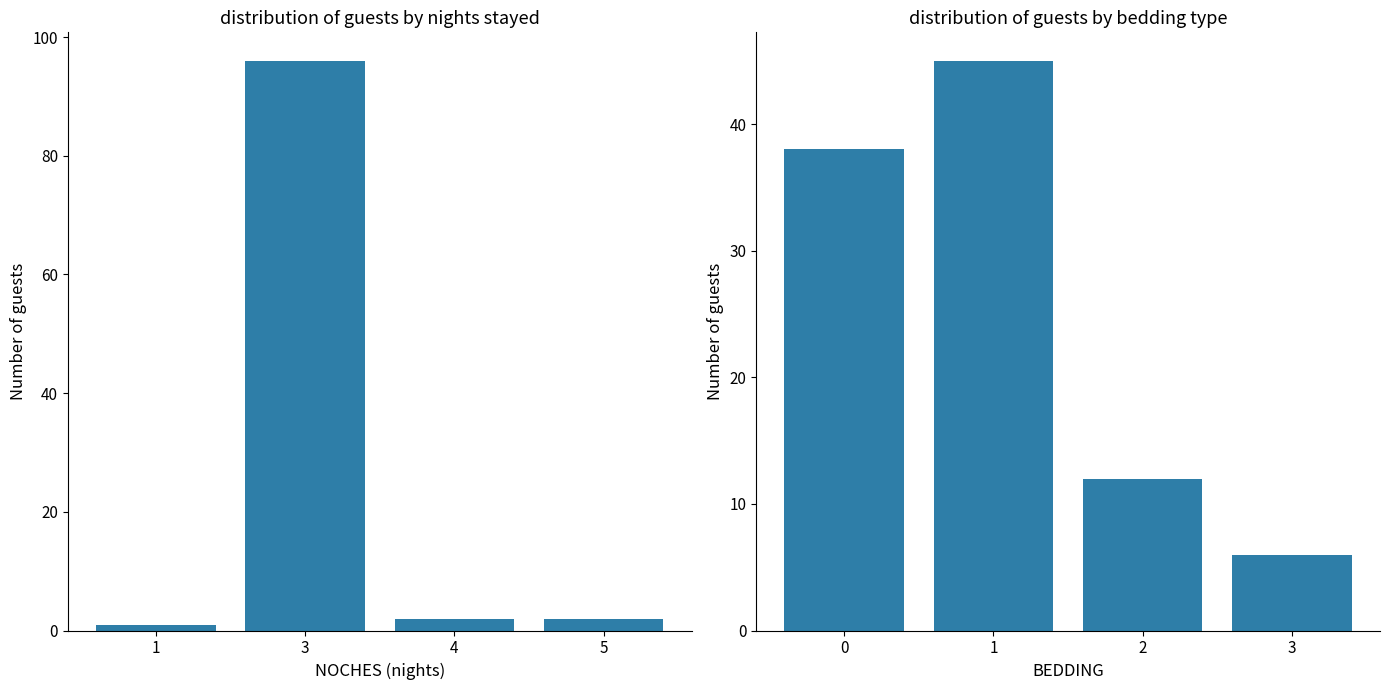

What is the difference between the maximum and minimum values in the Nights stayed series?

95